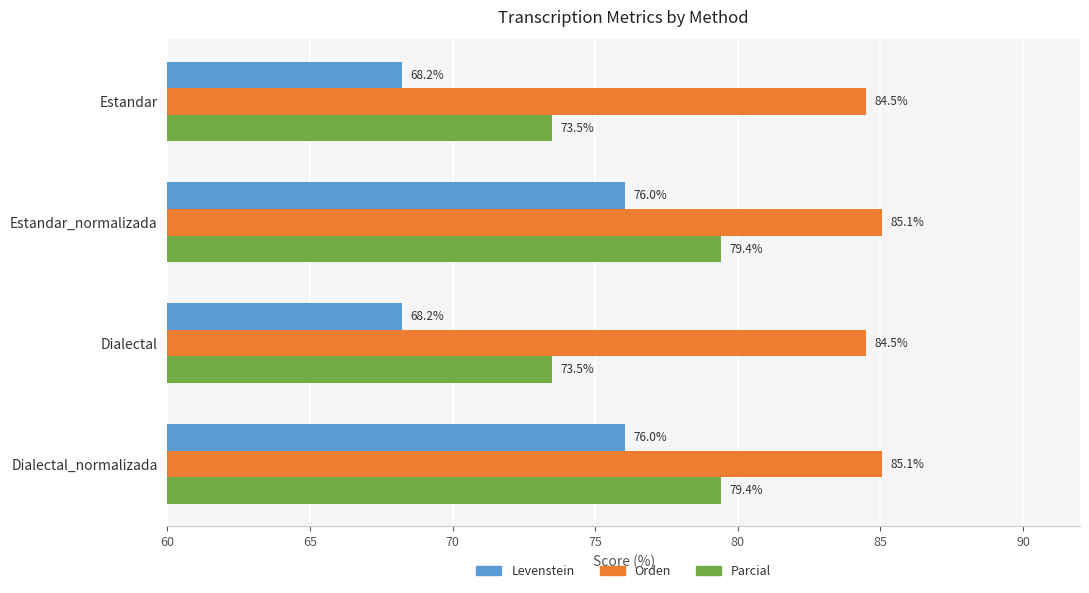

List the series in order of their overall mean, lowest first.

Levenstein, Parcial, Orden